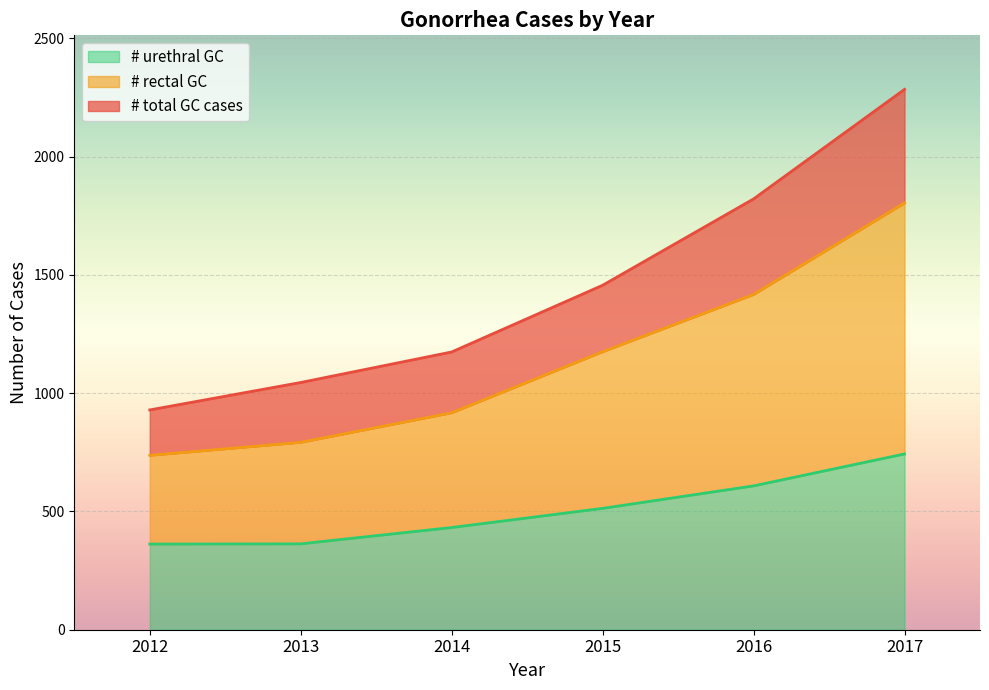

At which label is # total GC cases closest to 1606?

2015